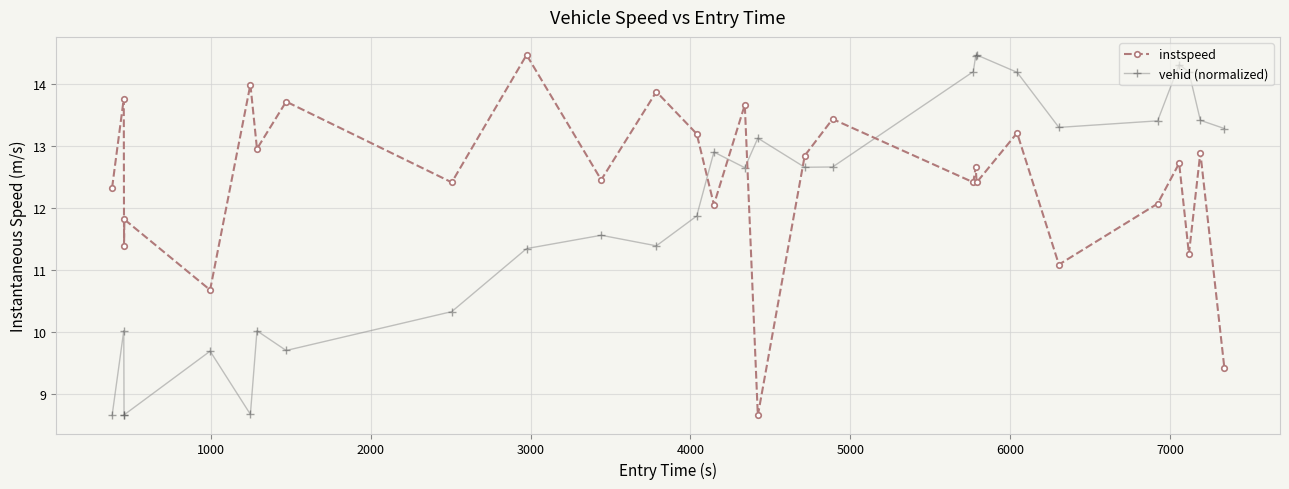

What is the lowest value of the vehid (normalized) series?

8.6